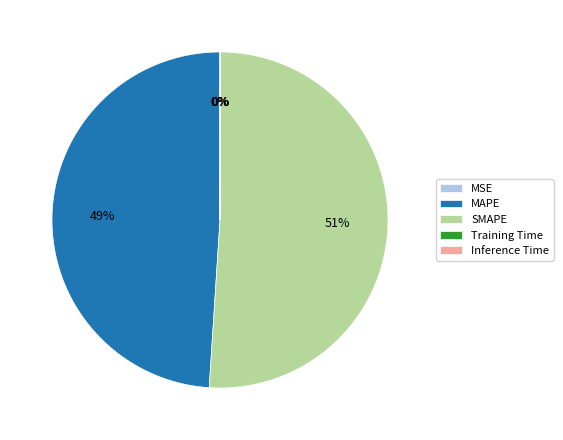

What is the largest slice in the pie chart?

SMAPE